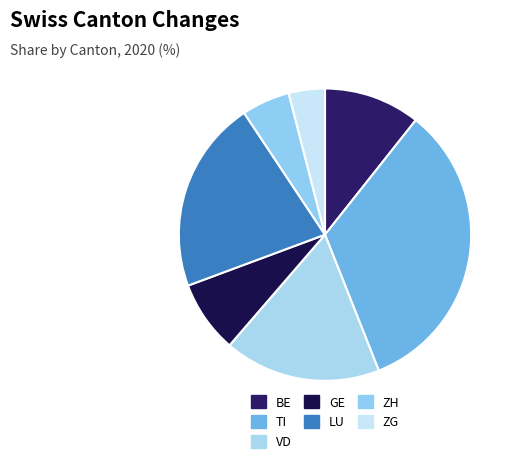

To the nearest percent, what is the average slice percentage?

14%